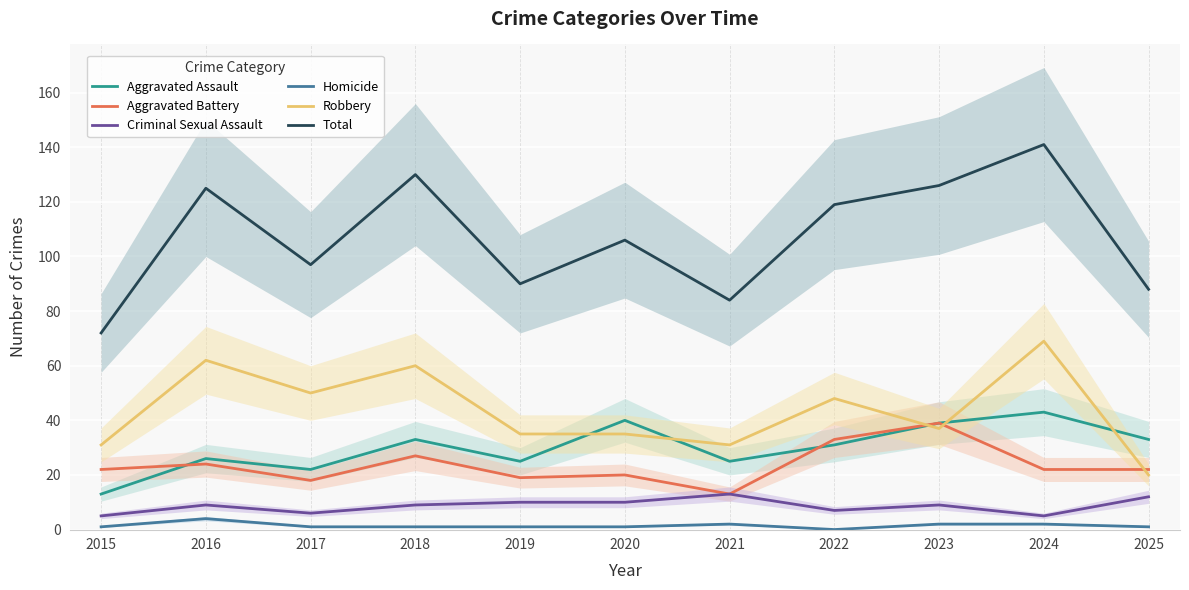

At which label does Homicide reach its minimum?

2022